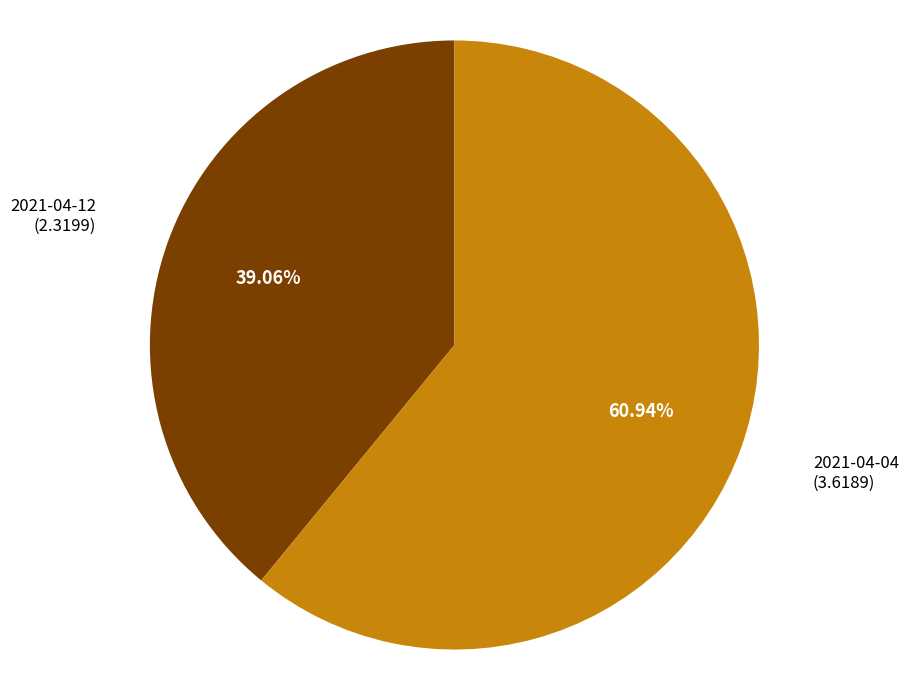

Is there a majority slice in this chart?

Yes